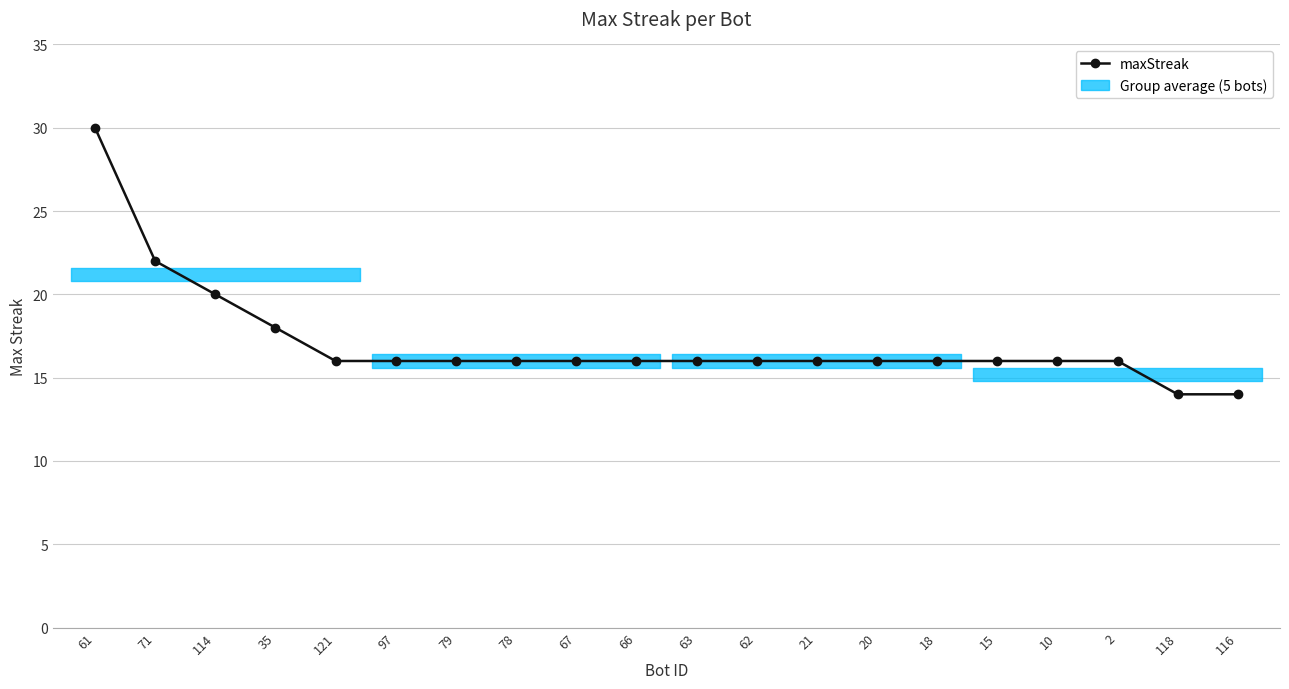

True or false: the data shows 26 at 62.

False